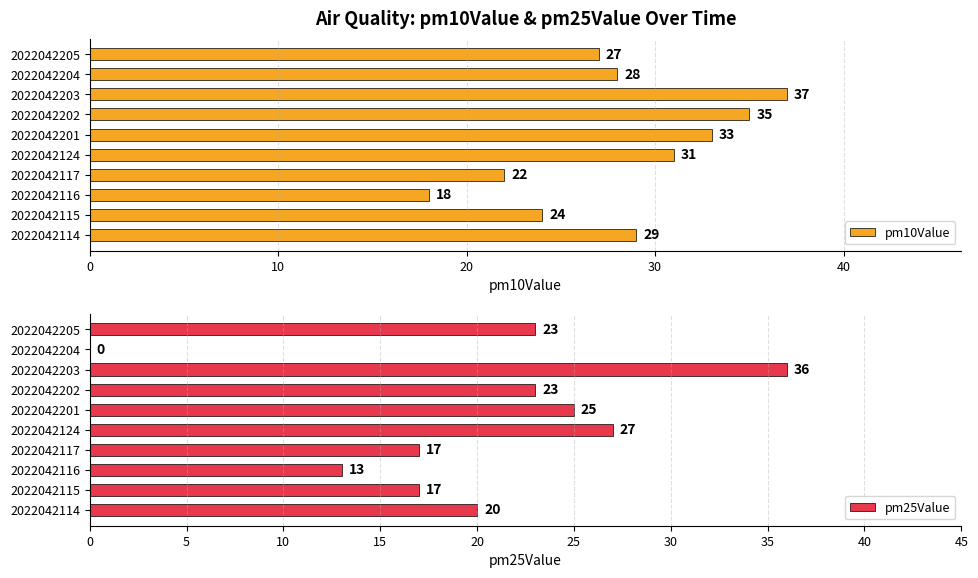

Rank the series by their average value, from highest to lowest.

pm10Value, pm25Value